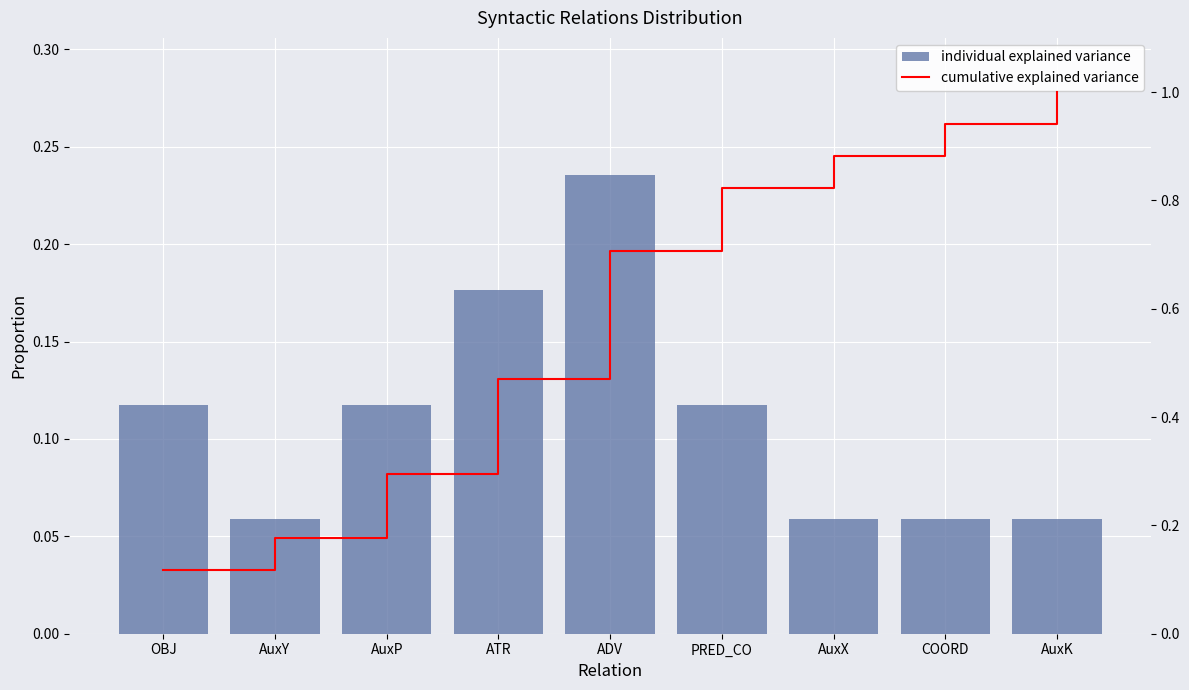

How many individual explained variance values are between 0 and 1?

9